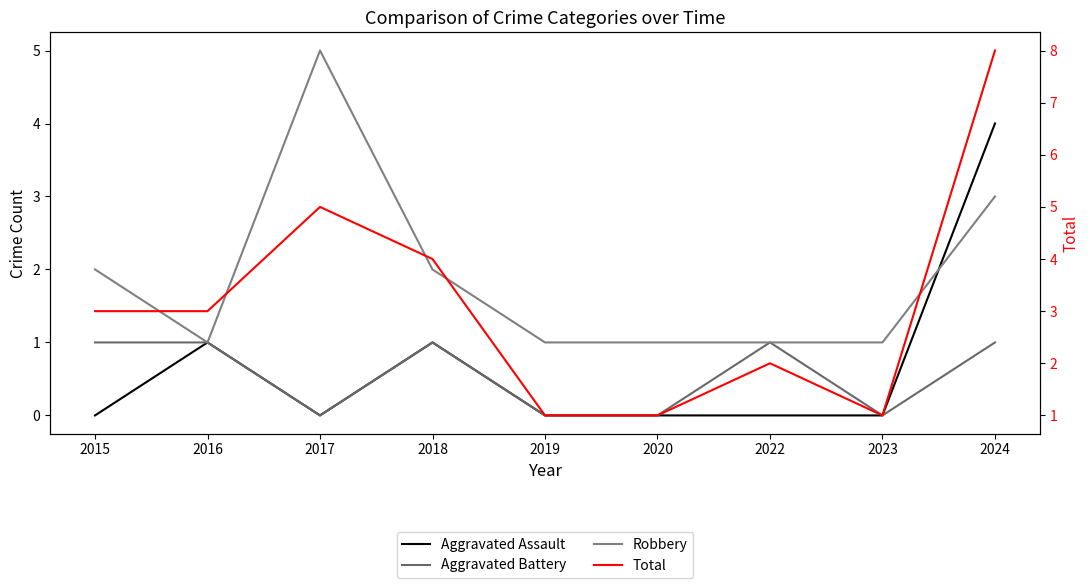

Between 2015 and 2024, which series saw the biggest shift?

Total